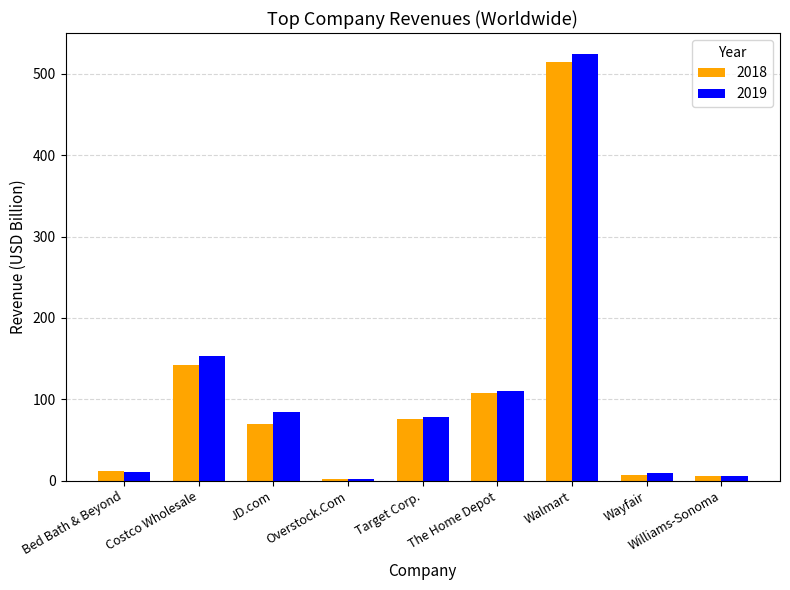

Does the chart contain stacked bars?

No